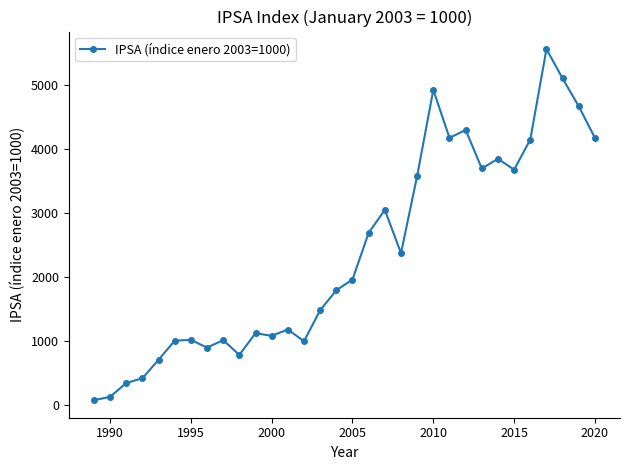

What is the difference between the maximum and minimum values?

5485.5